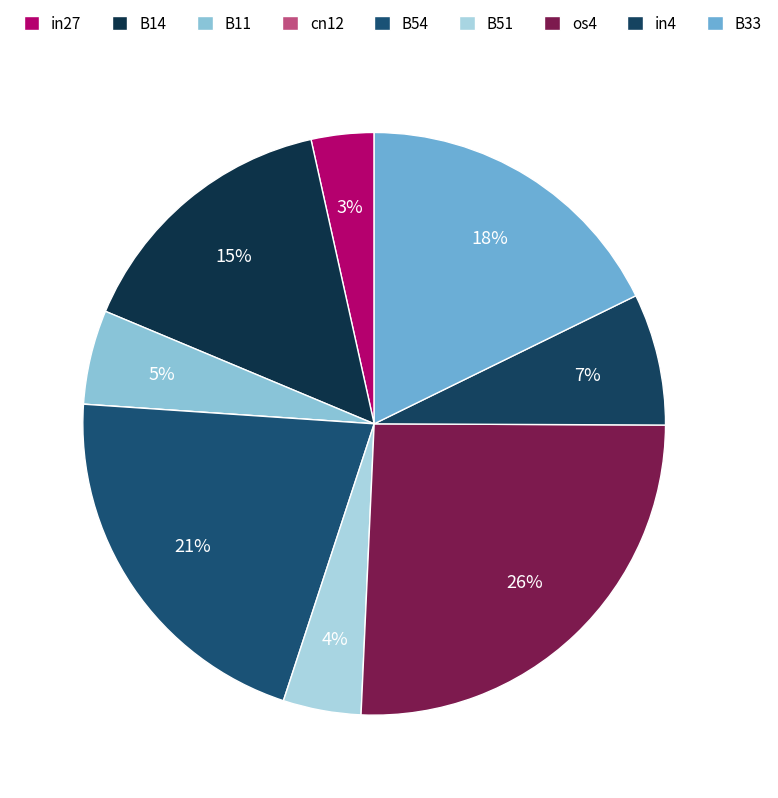

Combined, do B33 and in27 account for over 50%?

No